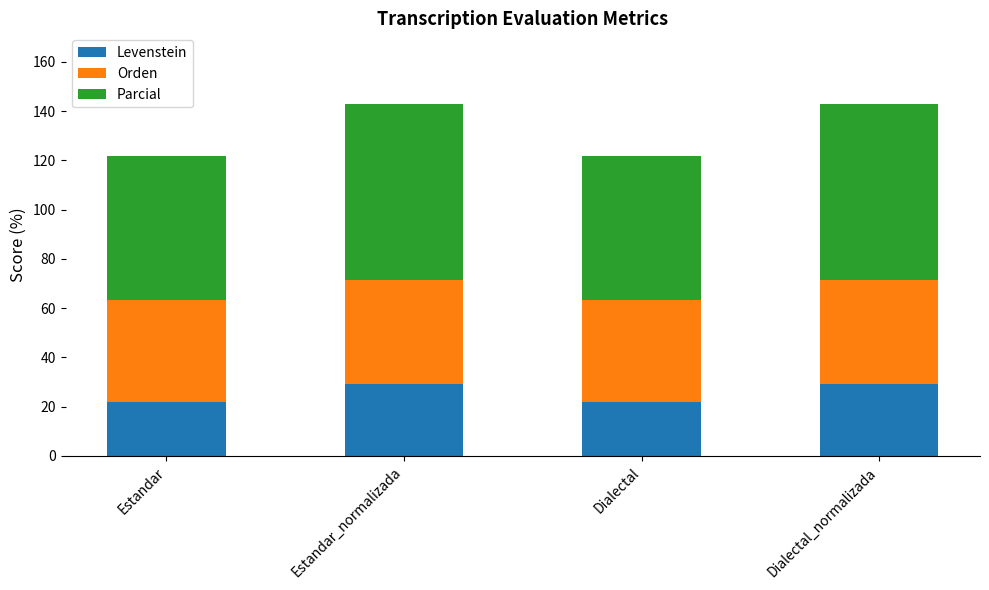

What is the difference between the Levenstein values at Estandar and Estandar_normalizada?

7.6